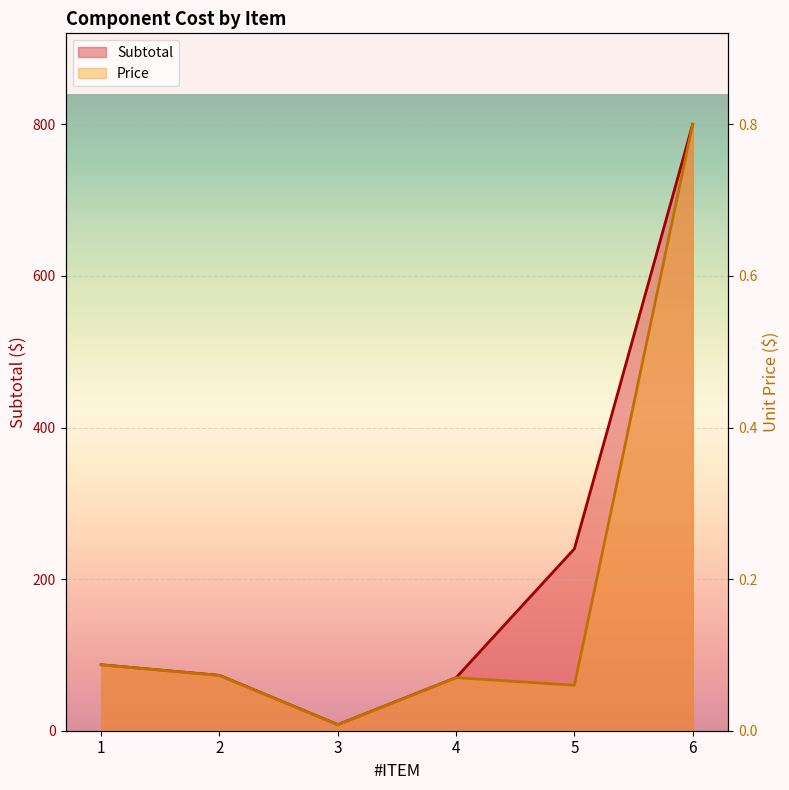

At how many categories does at least one series exceed 502?

1